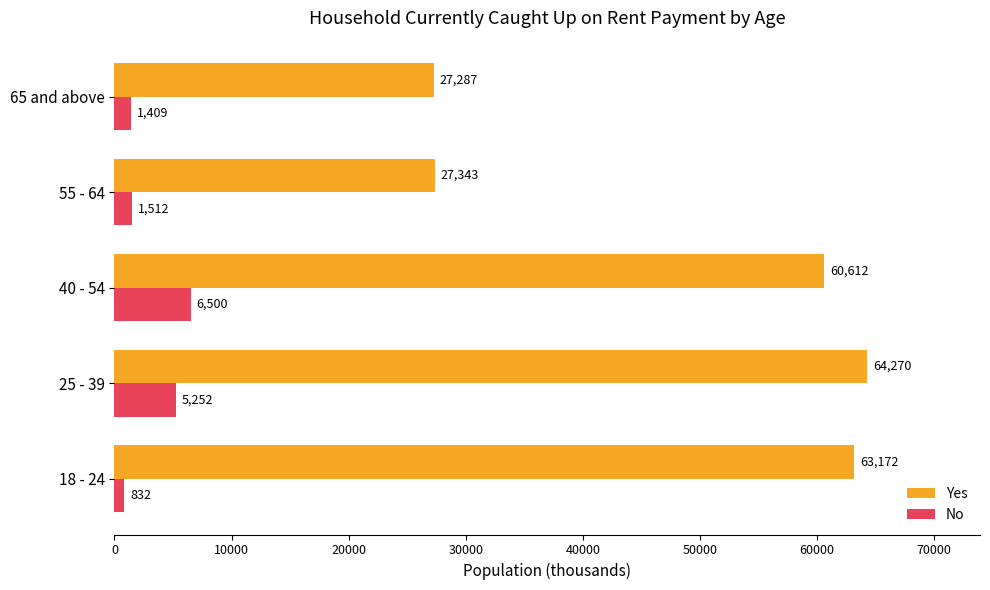

What is the average value of the No series?

3101